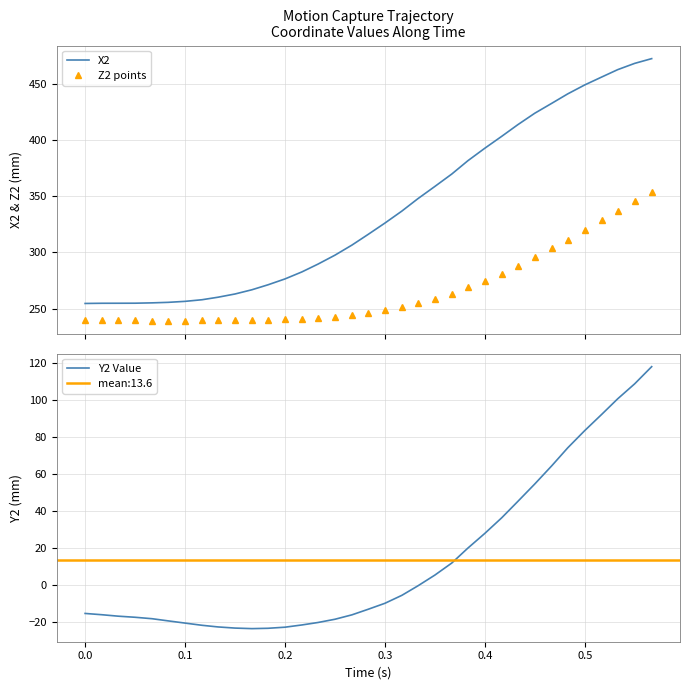

True or false: Z2 points and X2 cross at least once.

False